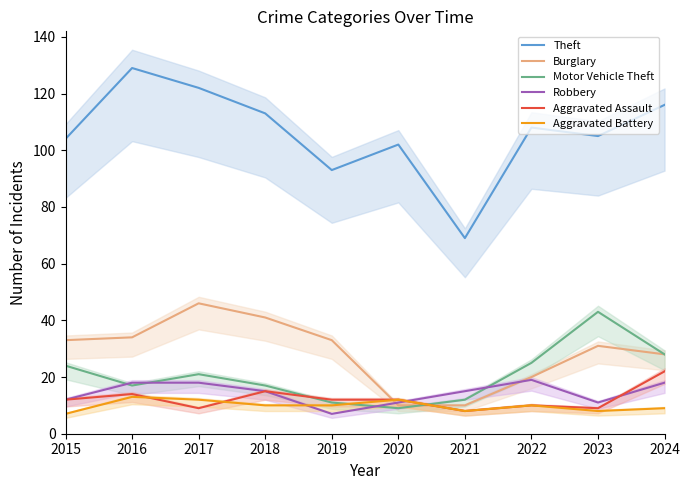

What is the sum of the Robbery values at 2018 and 2016?

33